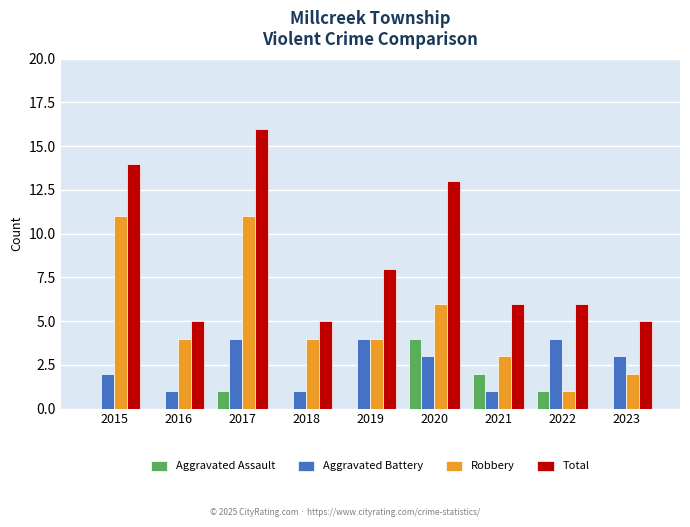

What is the maximum value shown in the chart?

16